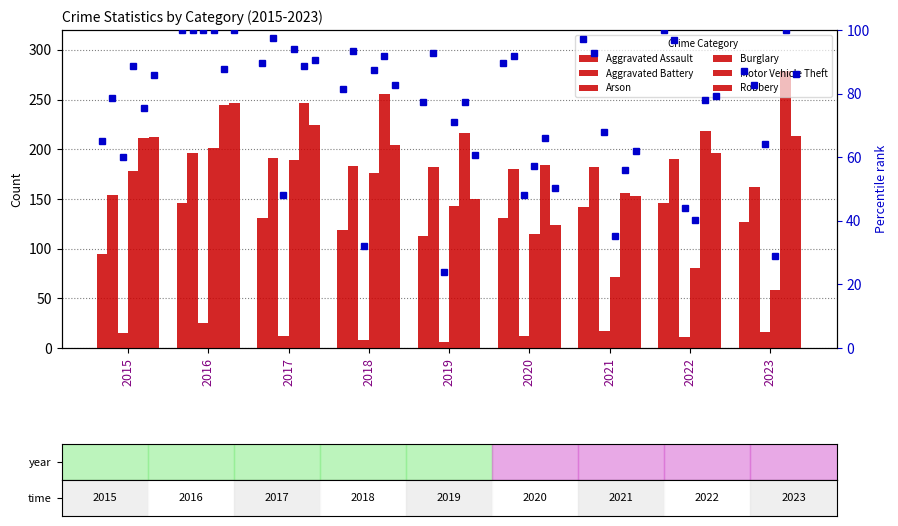

Read the Aggravated Assault value at 2015.

95.0